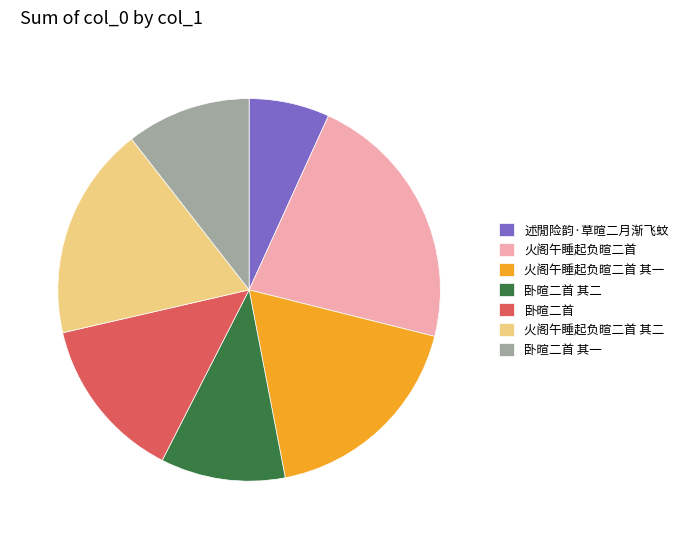

Which category has the smallest portion of the pie?

述閒险韵·草暄二月渐飞蚊